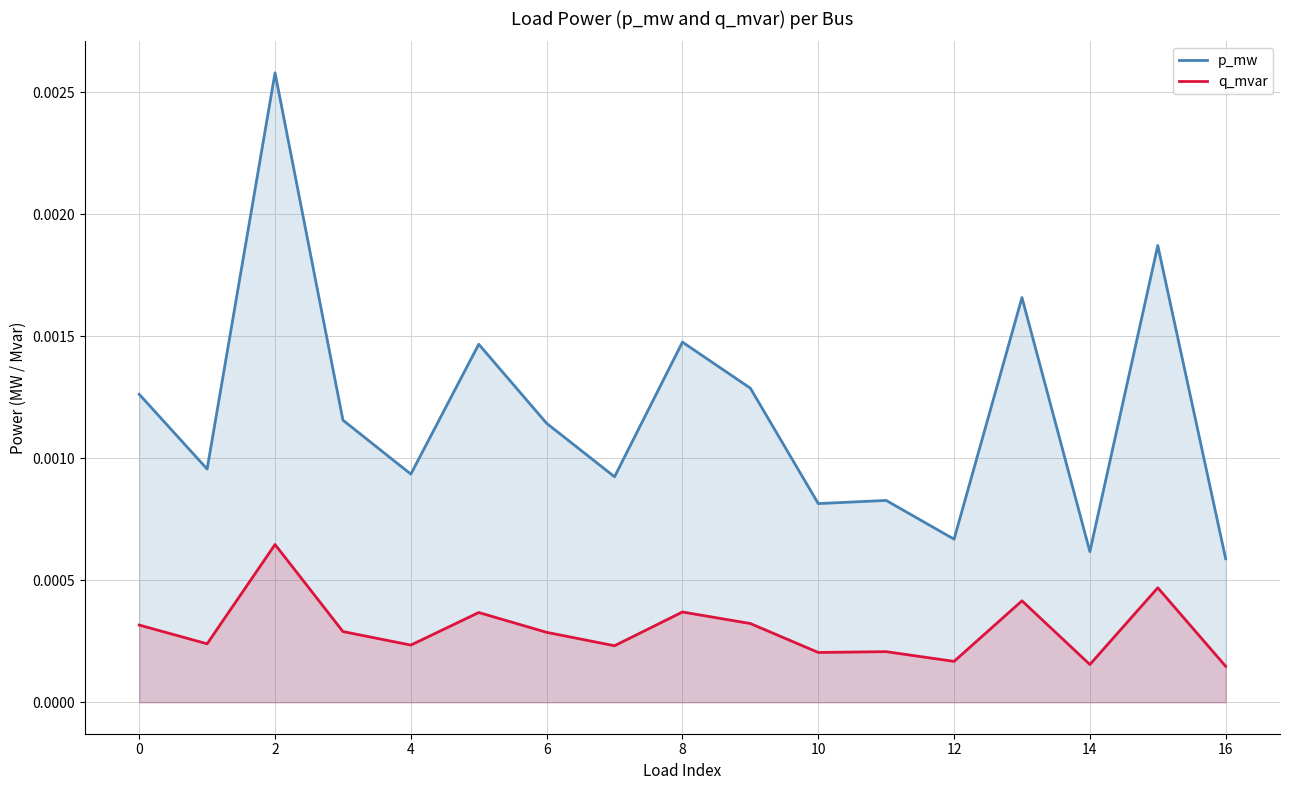

At which label does q_mvar reach its peak?

2